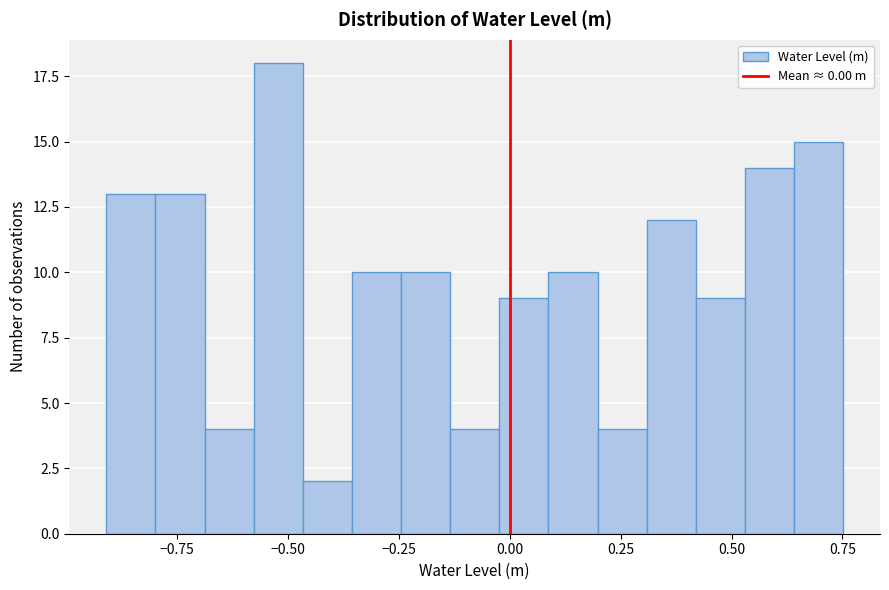

Read against the x-axis, roughly where is the centre of the tallest bar?

-0.50